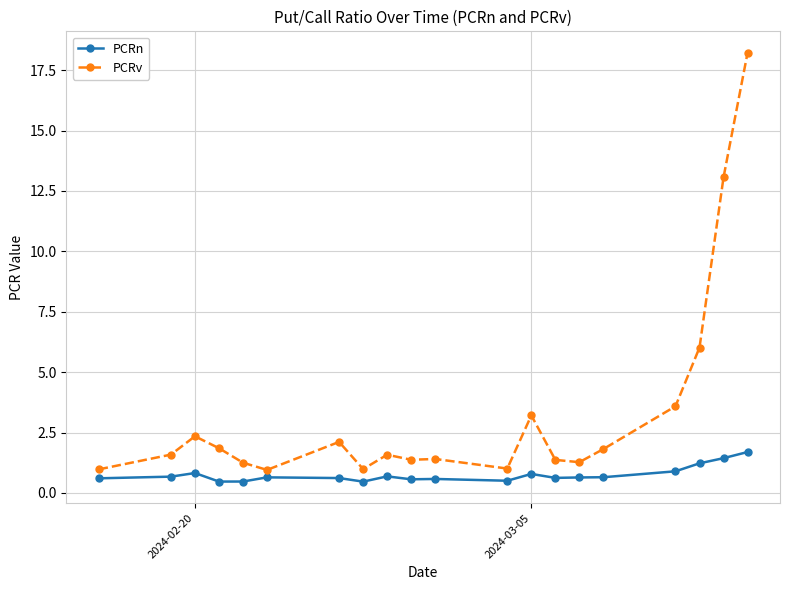

Rank the series by their average value, from lowest to highest.

PCRn, PCRv